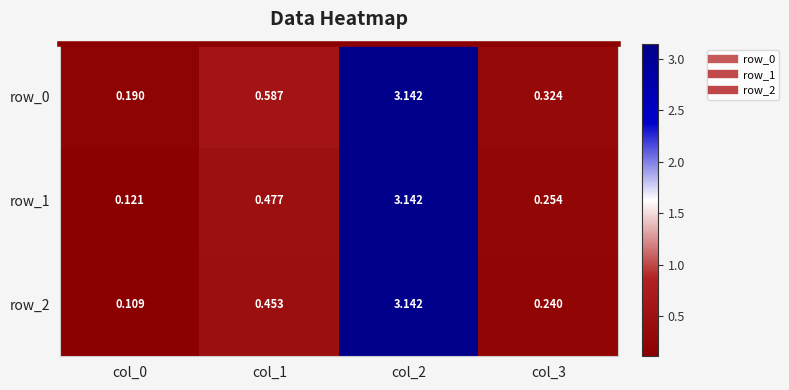

Is the value of row_2 at col_1 greater than the value of row_0 at col_1?

No